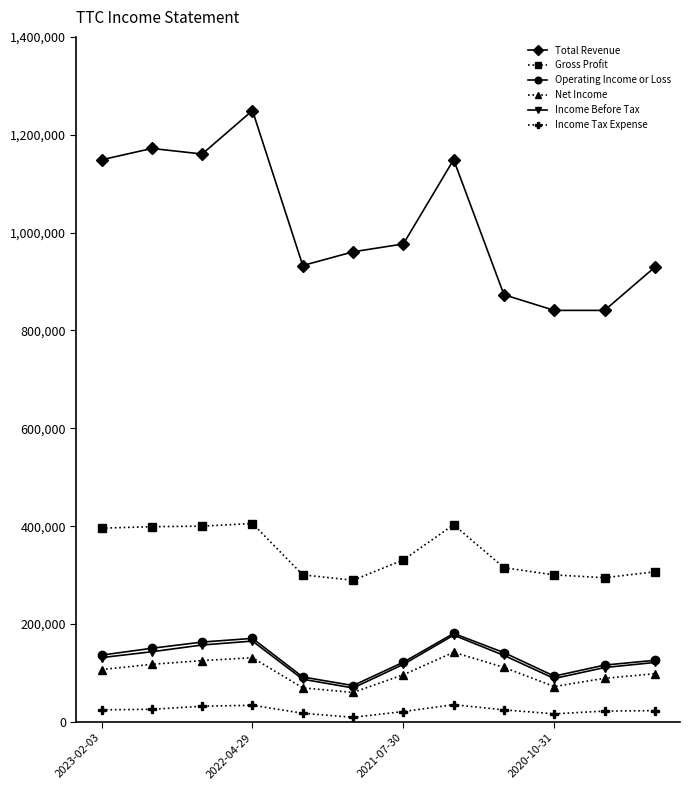

True or false: Total Revenue has more than 1 interior local peaks.

True